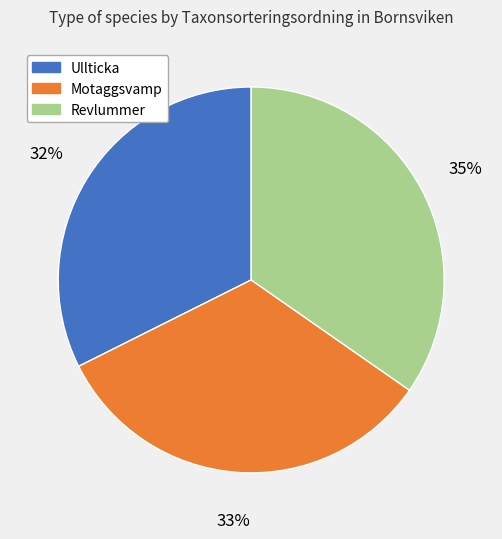

Is it true that Ullticka is 43% of the pie?

False